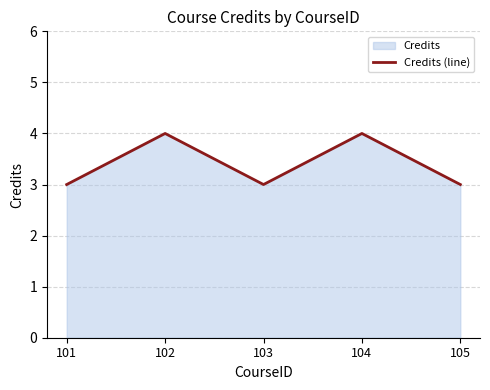

Approximately how many times larger is the value at 105 compared to 104?

0.8